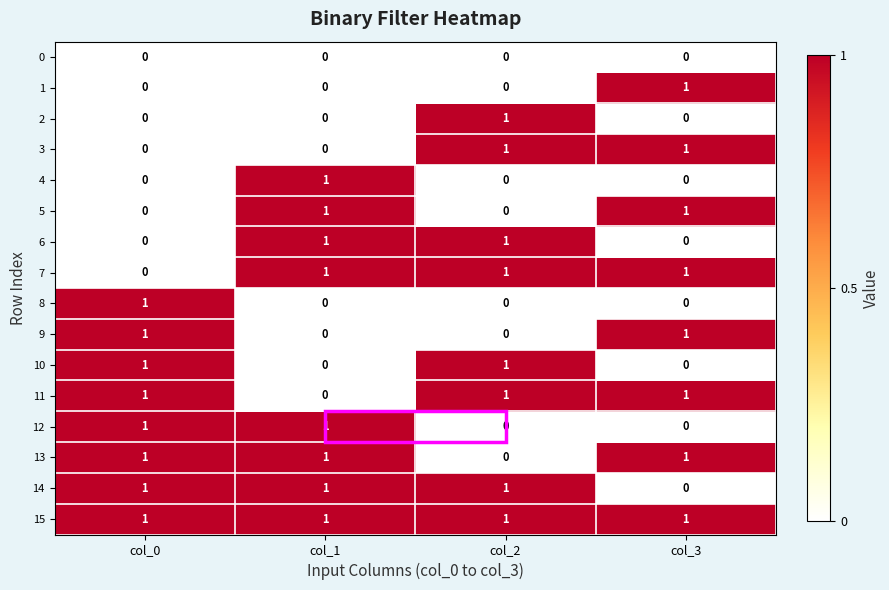

Which series has the largest total across all categories?

15